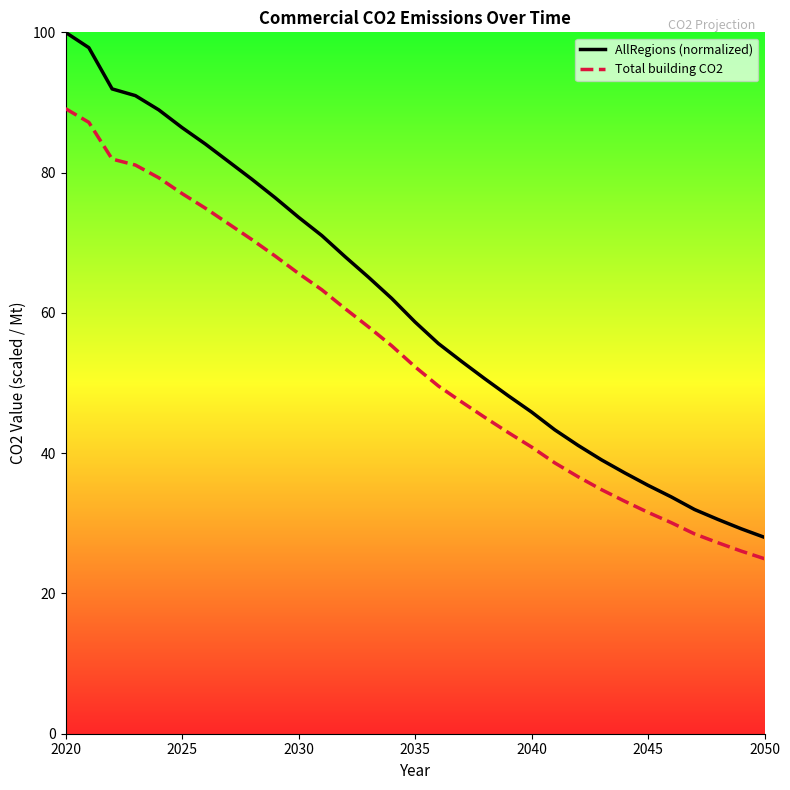

Which series has the largest range (max minus min)?

AllRegions (normalized)